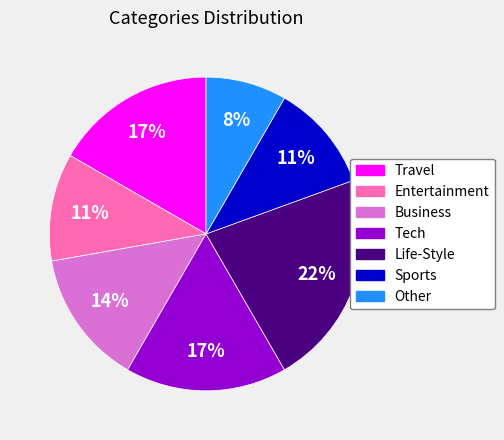

To the nearest percent, what percentage of the pie is Business?

14%